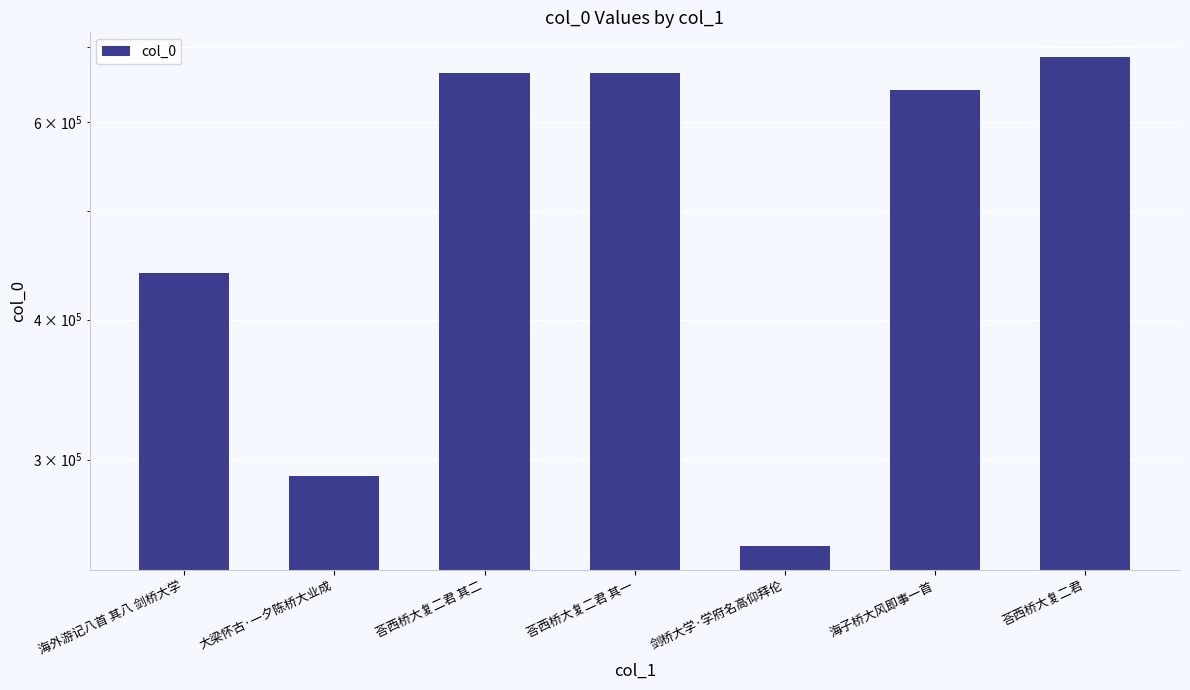

What is the sum of the values at 剑桥大学·学府名高仰拜伦 and 海外游记八首 其八 剑桥大学?

691724